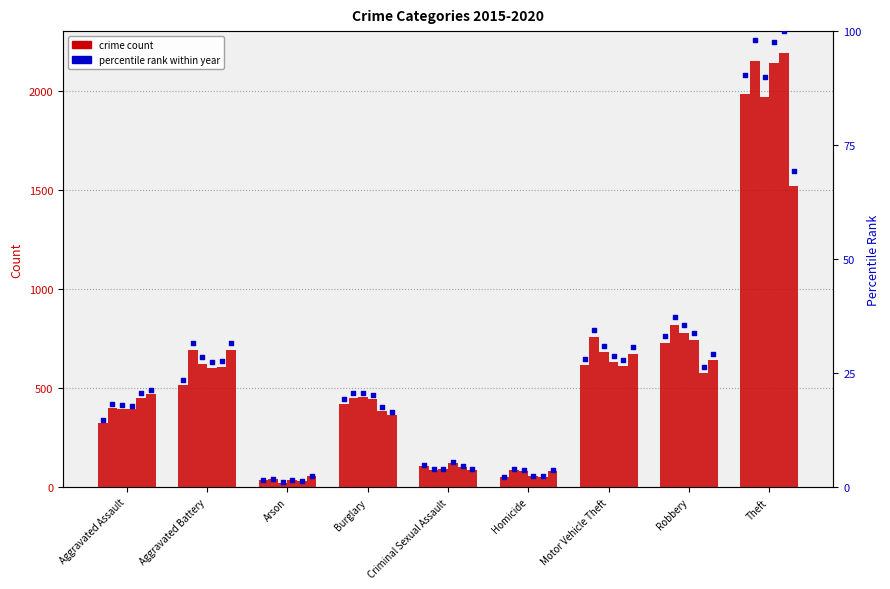

What is the change in value from Aggravated Battery to Motor Vehicle Theft?

+4.5